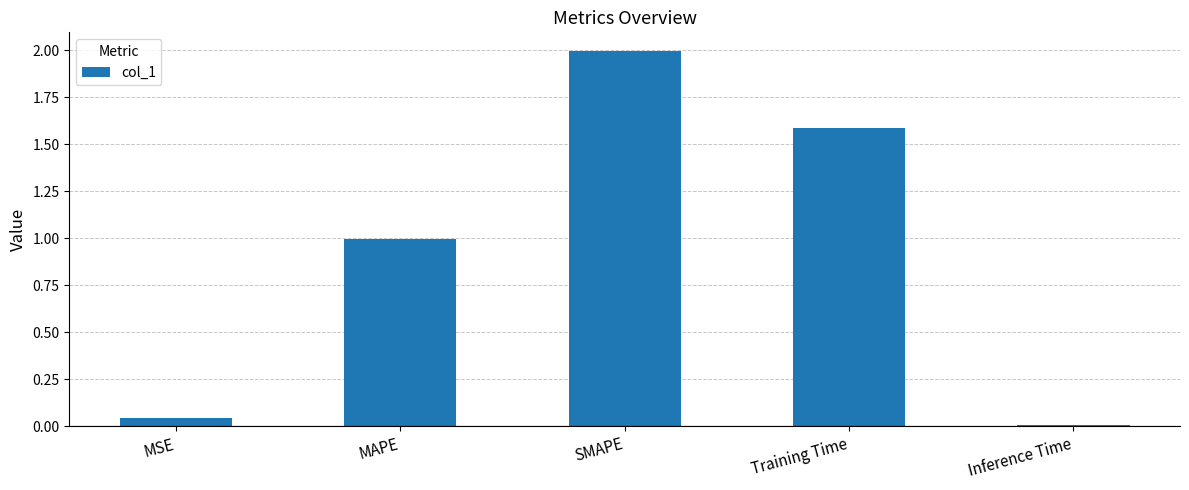

Rank the categories by value from lowest to highest.

Inference Time, MSE, MAPE, Training Time, SMAPE